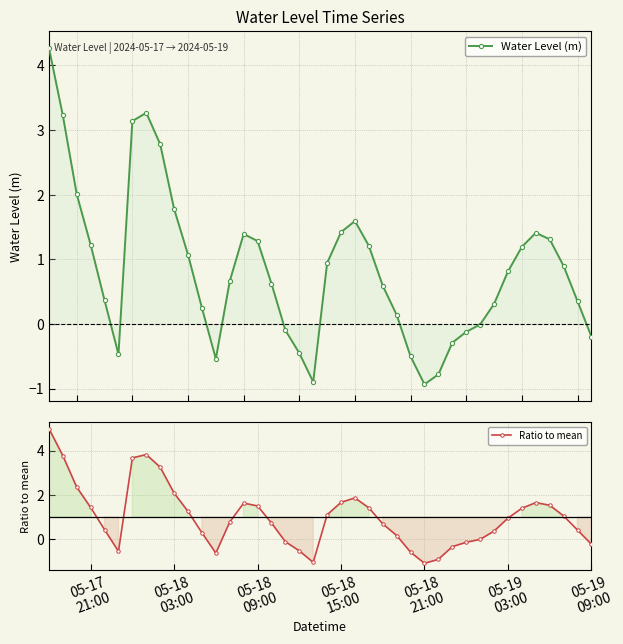

How many intersections are there between Water Level (m) and Ratio to mean?

9